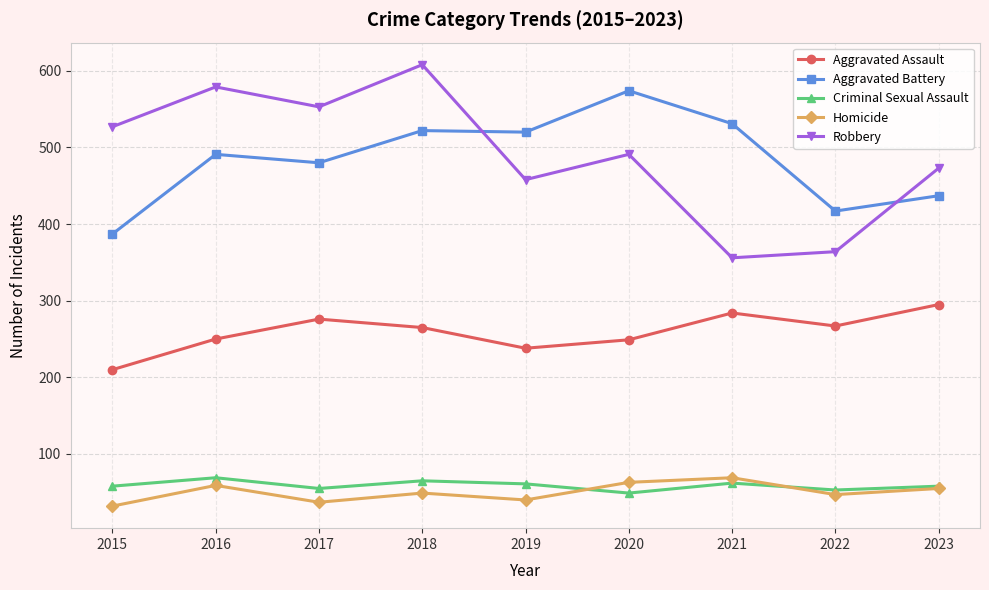

How many interior local valleys does the Robbery series have?

3